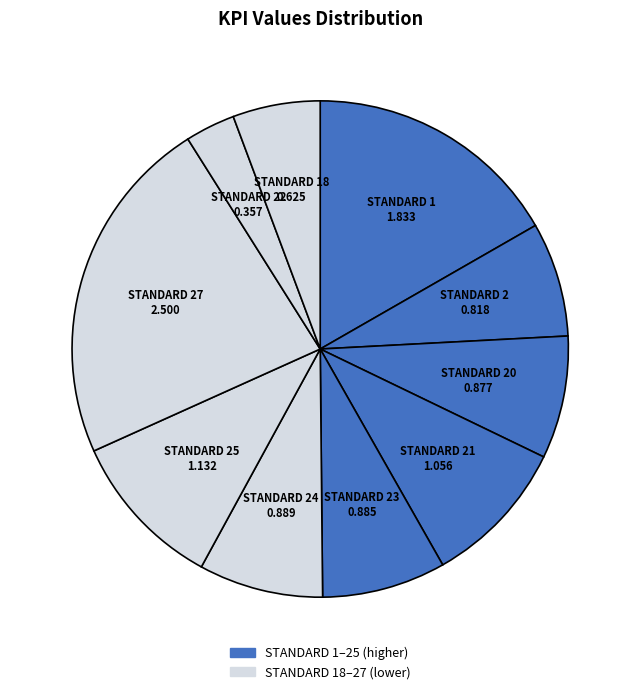

Count the number of slices in the pie.

10